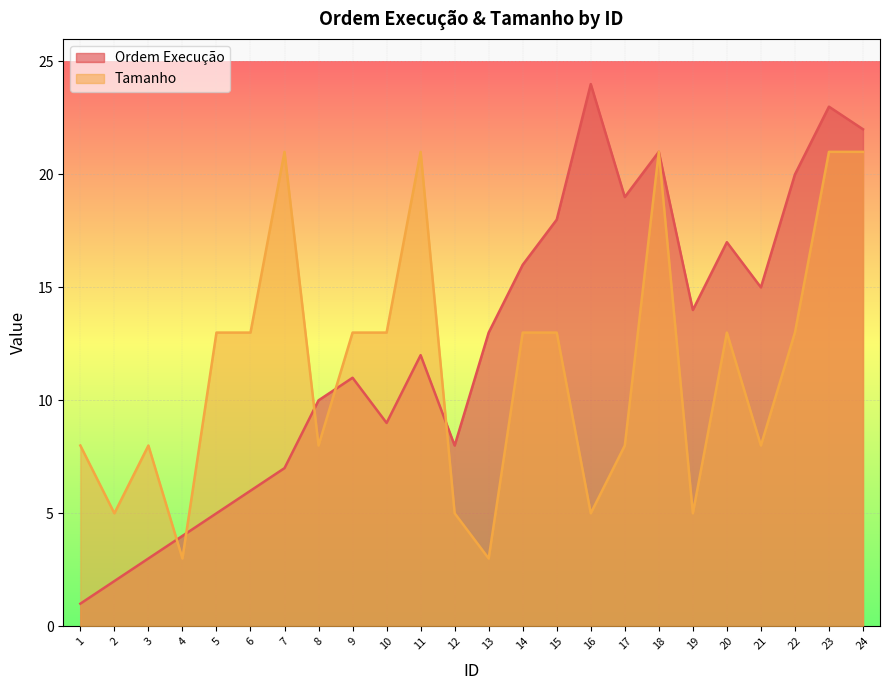

Read the Ordem Execução value at 23.

23